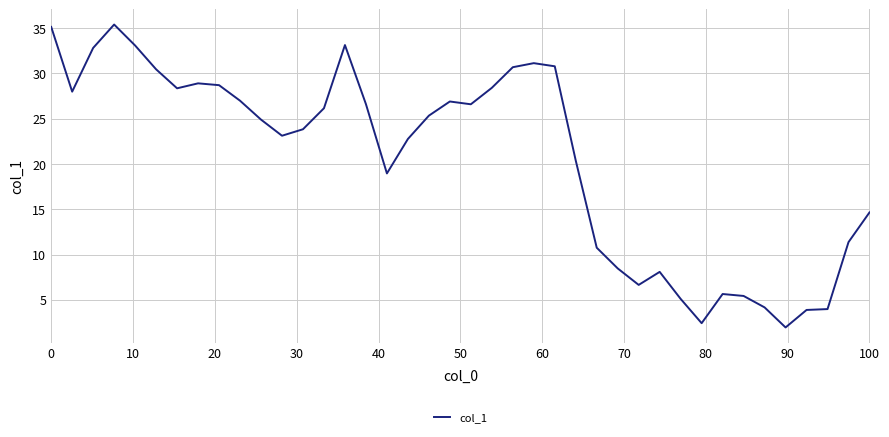

What is the minimum value shown in the chart?

1.9